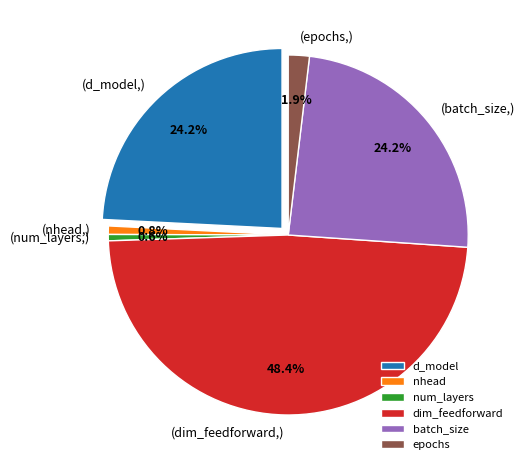

Rank the categories by value from highest to lowest.

dim_feedforward, d_model, batch_size, epochs, nhead, num_layers